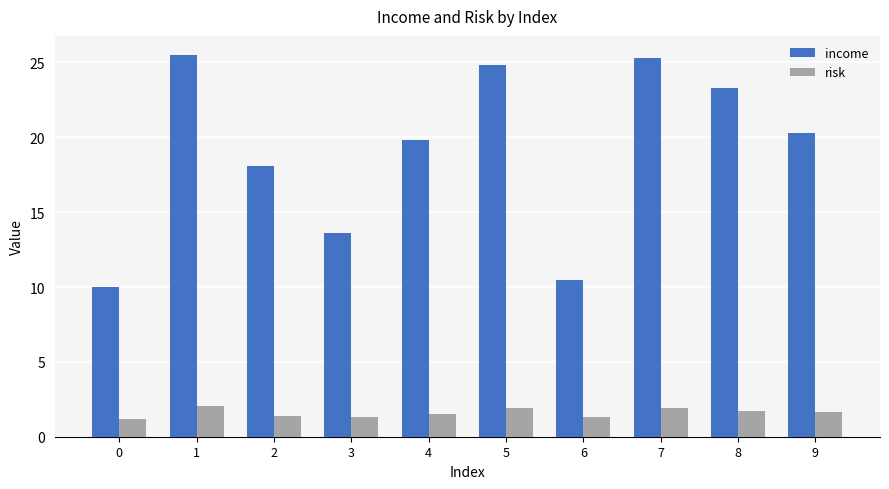

What is the difference between the income values at 6 and 1?

15.0